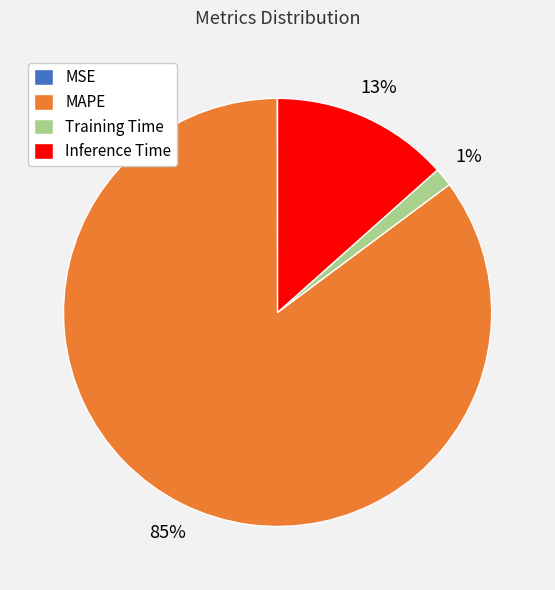

Which has a higher value, Inference Time or Training Time?

Inference Time